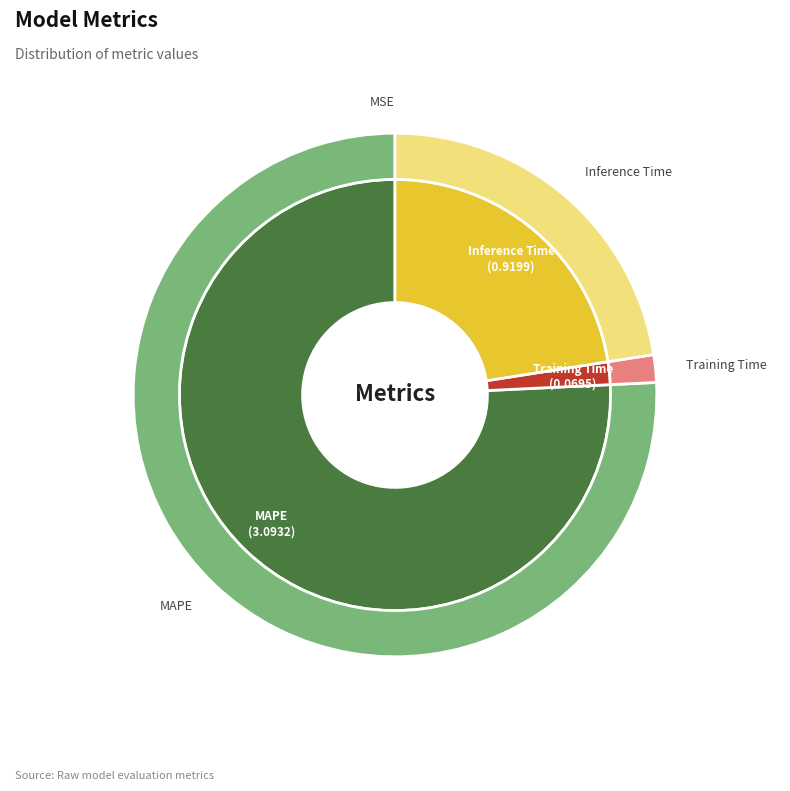

Count the number of slices in the pie.

4